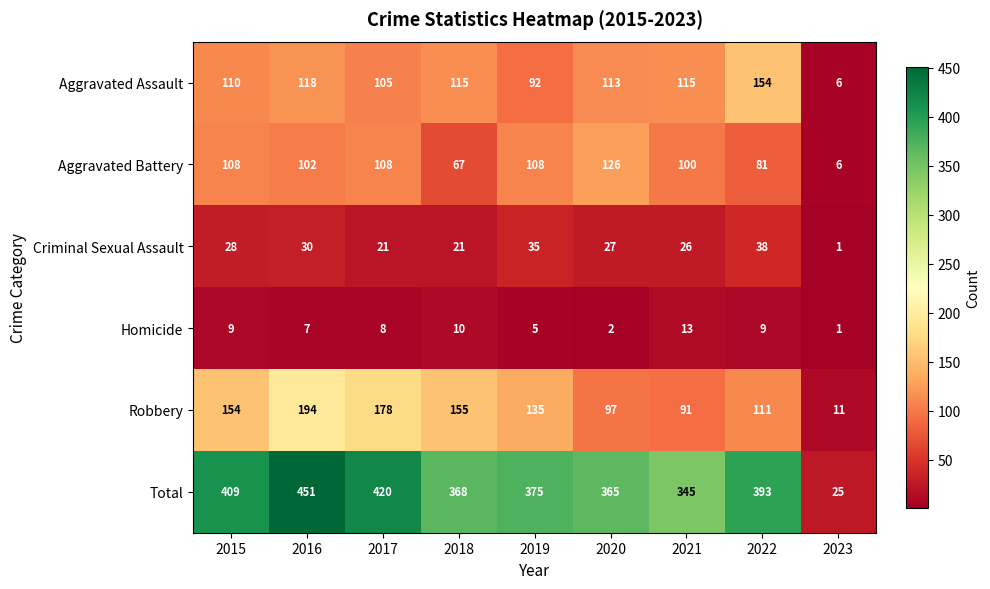

At which category is the sum across all series the highest?

2016